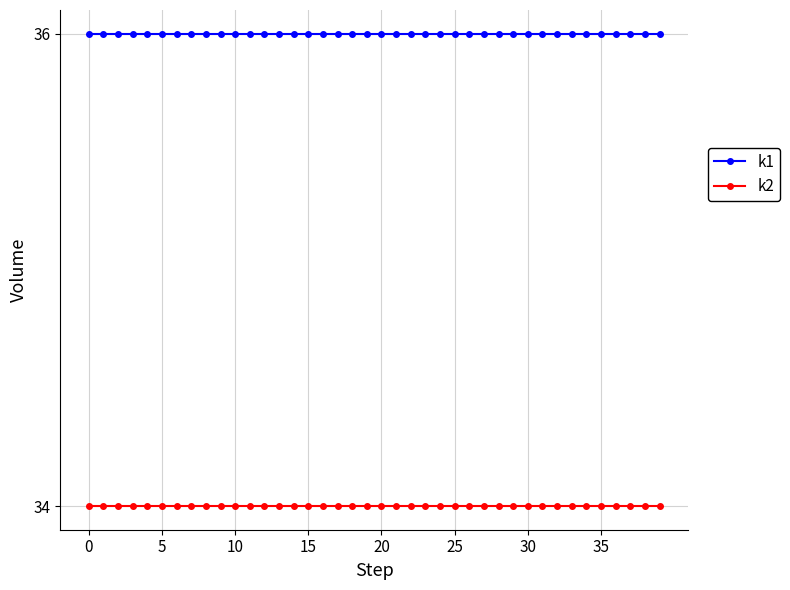

True or false: k2 and k1 intersect in this chart.

False